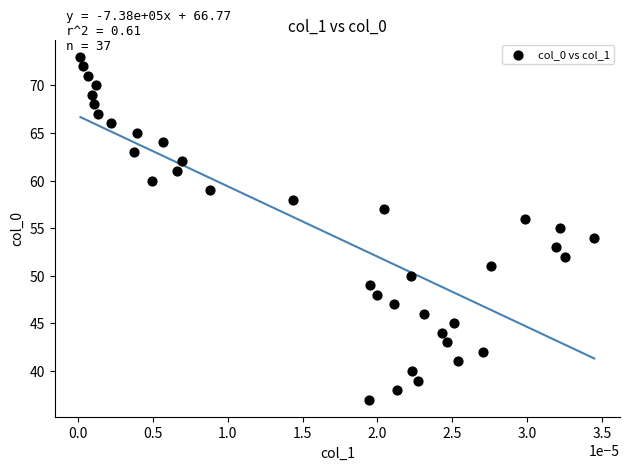

What is the range of Y values (max minus min)?

36